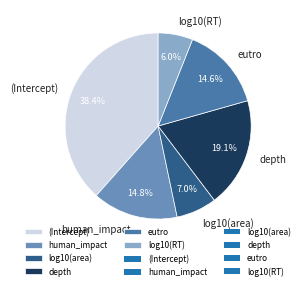

How many slices are in this pie chart?

6